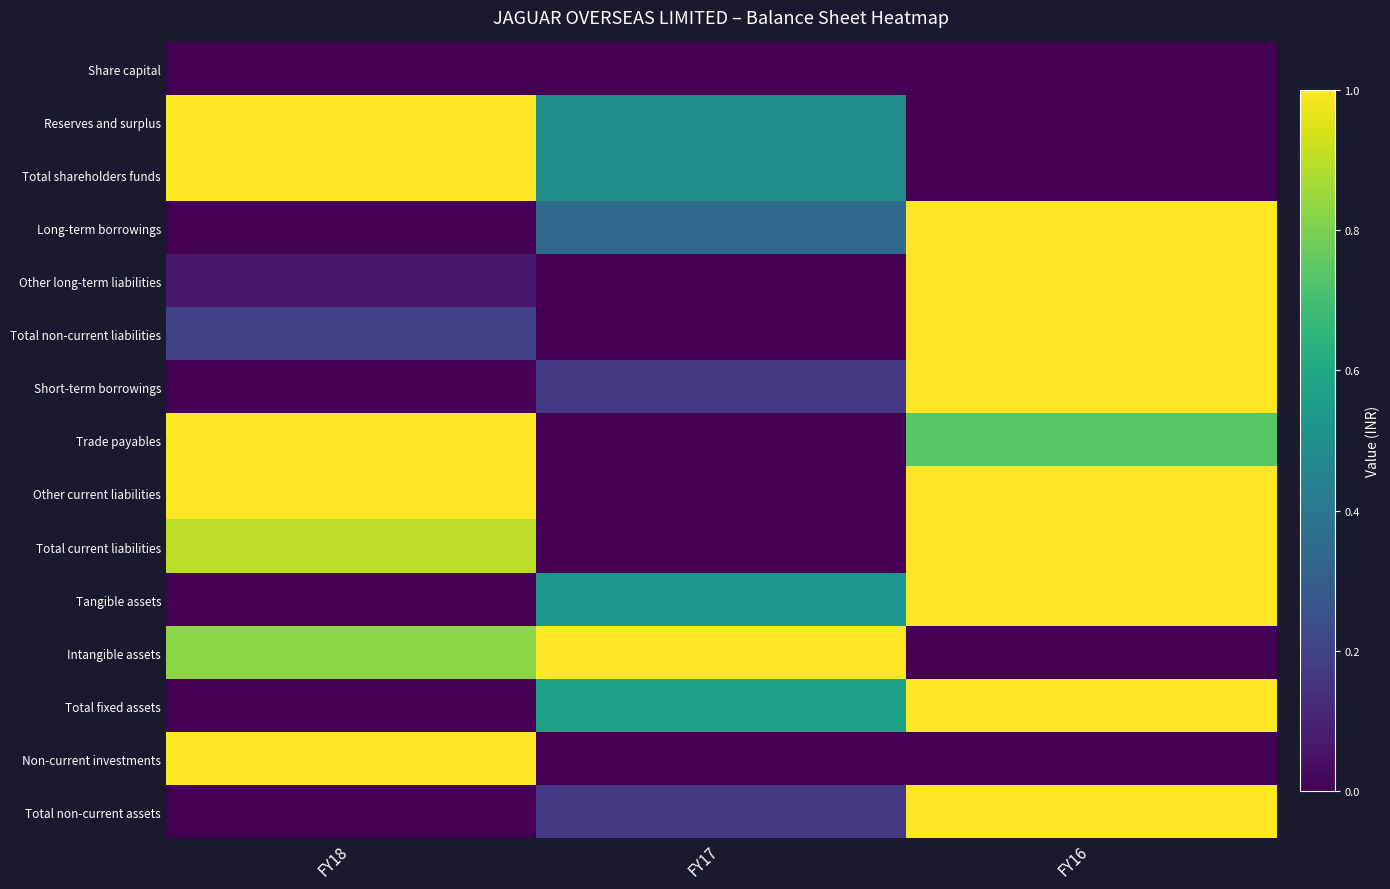

Which has a higher value, FY16 or FY18?

FY16